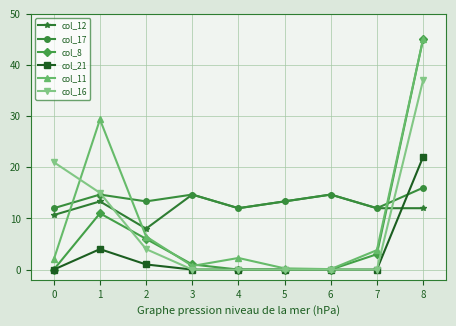

Which label corresponds to the largest value in the chart?

8